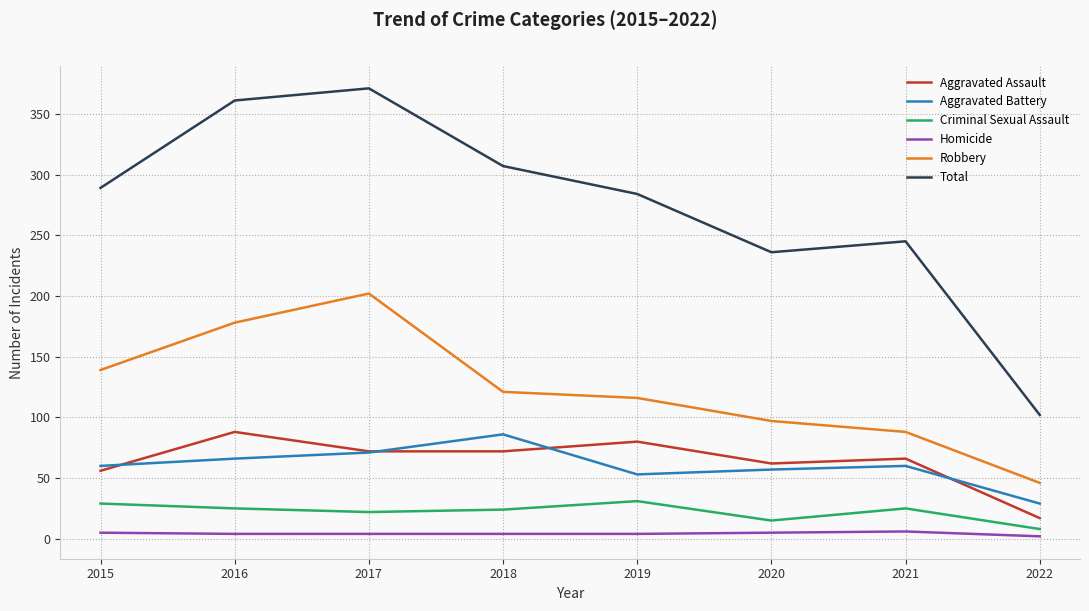

How many distinct data groups are displayed?

6